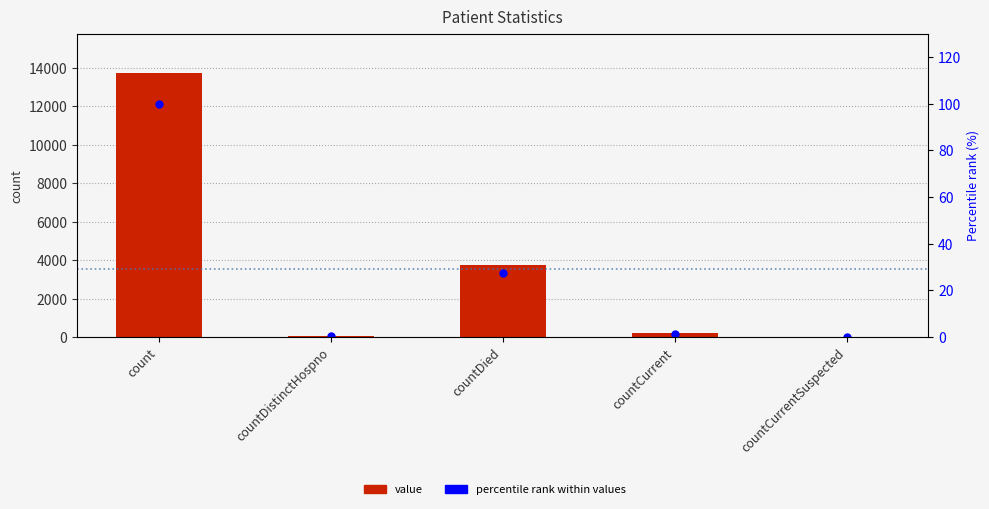

List the series in order of their peak value, lowest first.

percentile rank within values, value